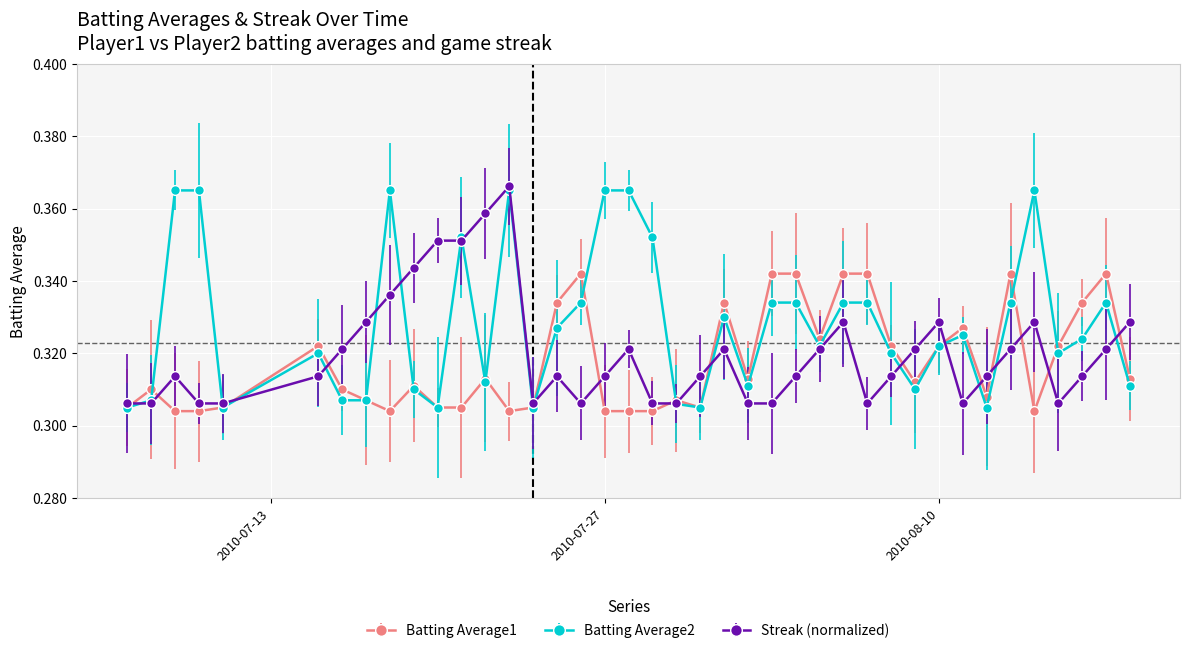

Which series has the largest total across all categories?

Batting Average2